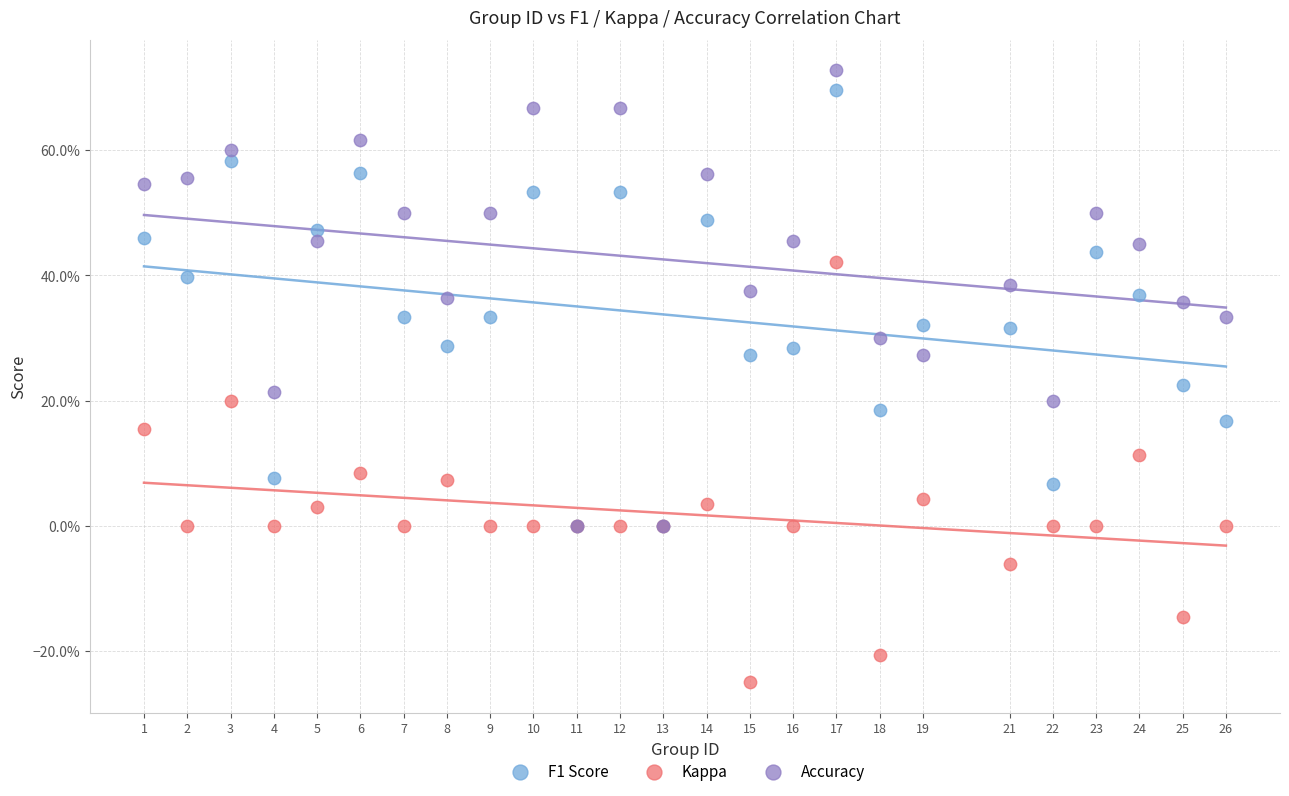

Which series reaches the minimum Y coordinate?

Kappa